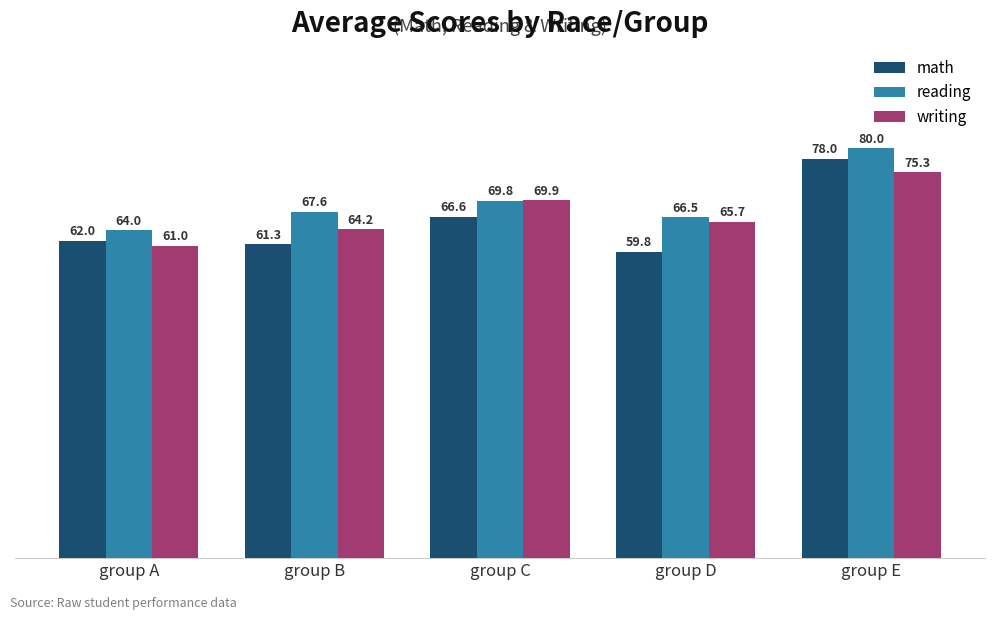

What is the spread (max minus min) of values at group D?

6.7